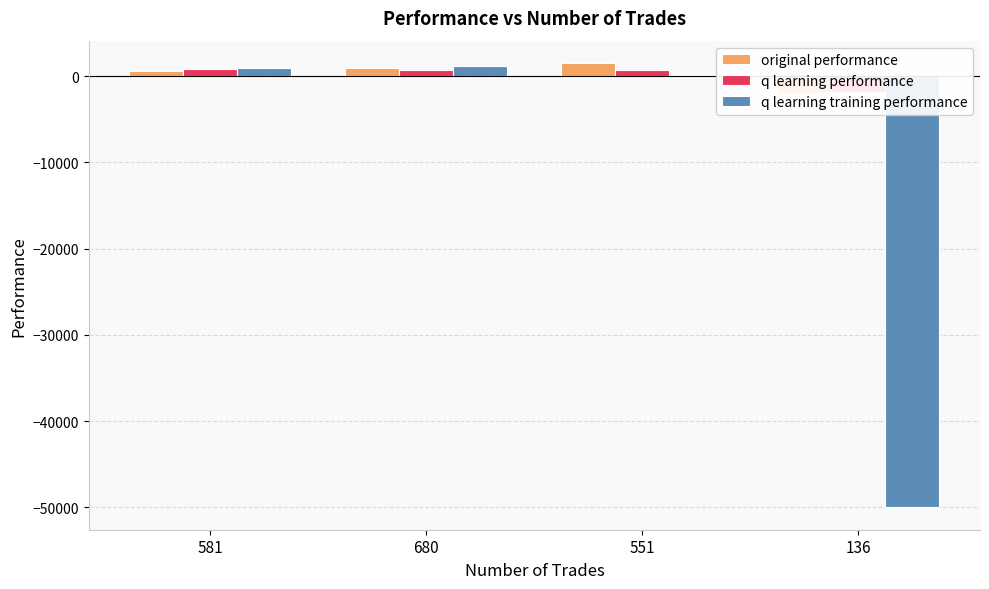

What is the minimum value shown in the chart?

-50000.0